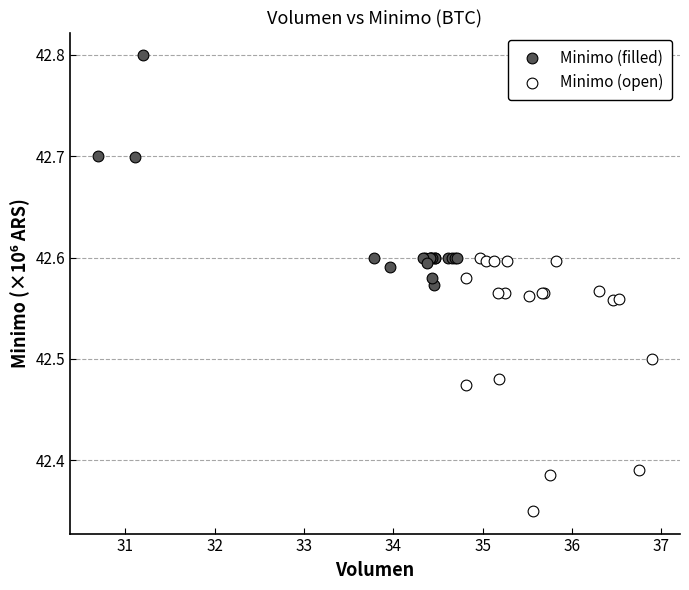

Which series contains the lowest Y value?

Minimo (open)